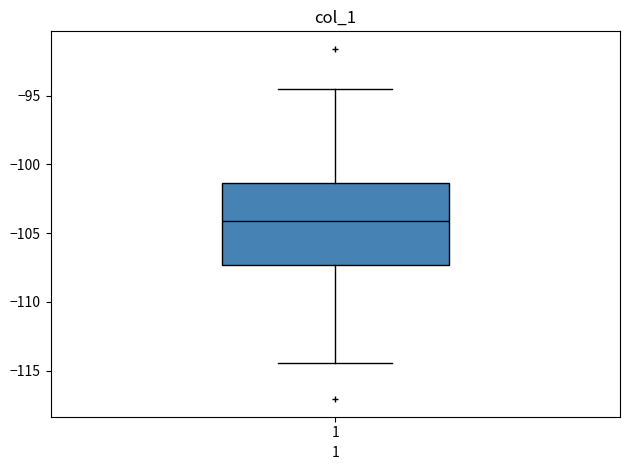

Transcribe this box plot: give where the median line is, the range the box spans, and where the two whiskers end, as read against the y-axis. The values are not printed on the chart, so give them approximately, as read against the axis.

median -104.0, box -107.5 to -101.5, whiskers -114.5 to -94.5